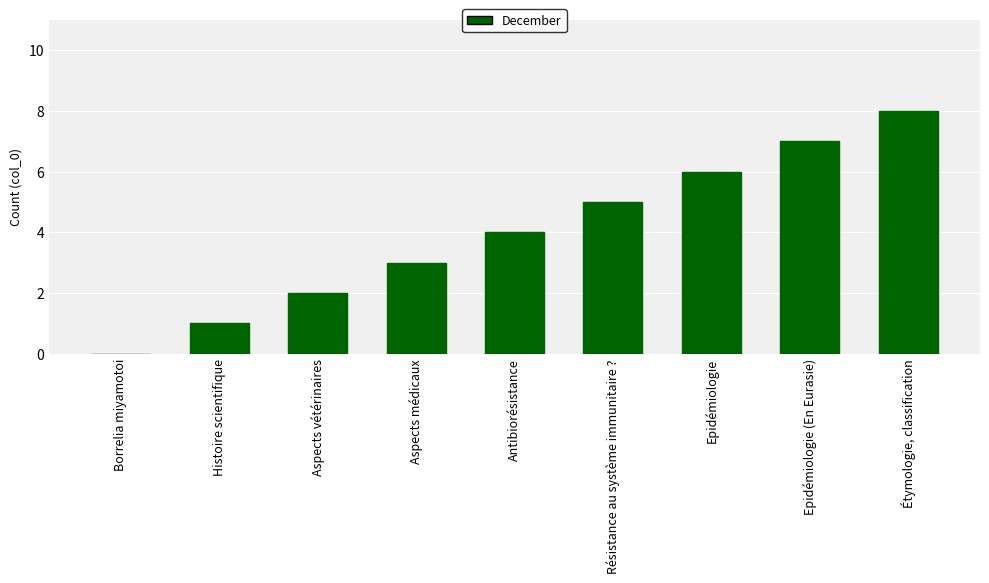

The value at Aspects médicaux is 3. True or false?

True